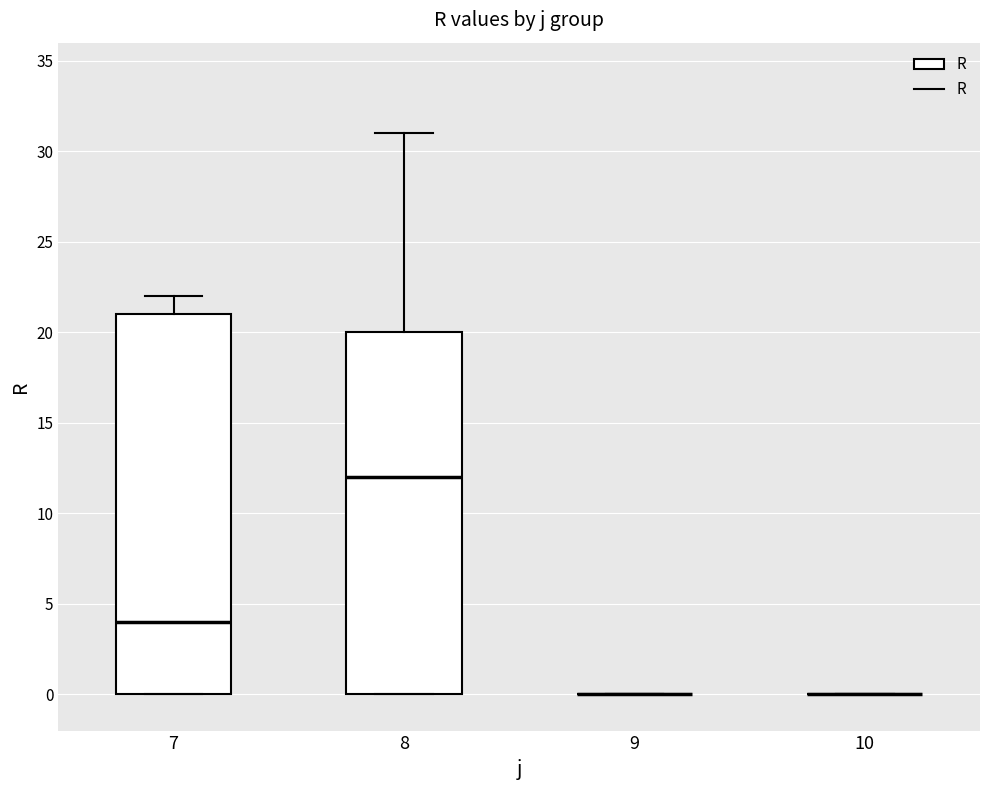

Reading left to right, transcribe this box plot: for each box, give where its median line is, the range the box spans, and where its two whiskers end, as read against the y-axis. The values are not printed on the chart, so give them approximately, as read against the axis.

7: median 4, box 0 to 21, whiskers 0 to 22
8: median 12, box 0 to 20, whiskers 0 to 31
9: box collapsed to a line at 0, whiskers 0 to 0
10: box collapsed to a line at 0, whiskers 0 to 0